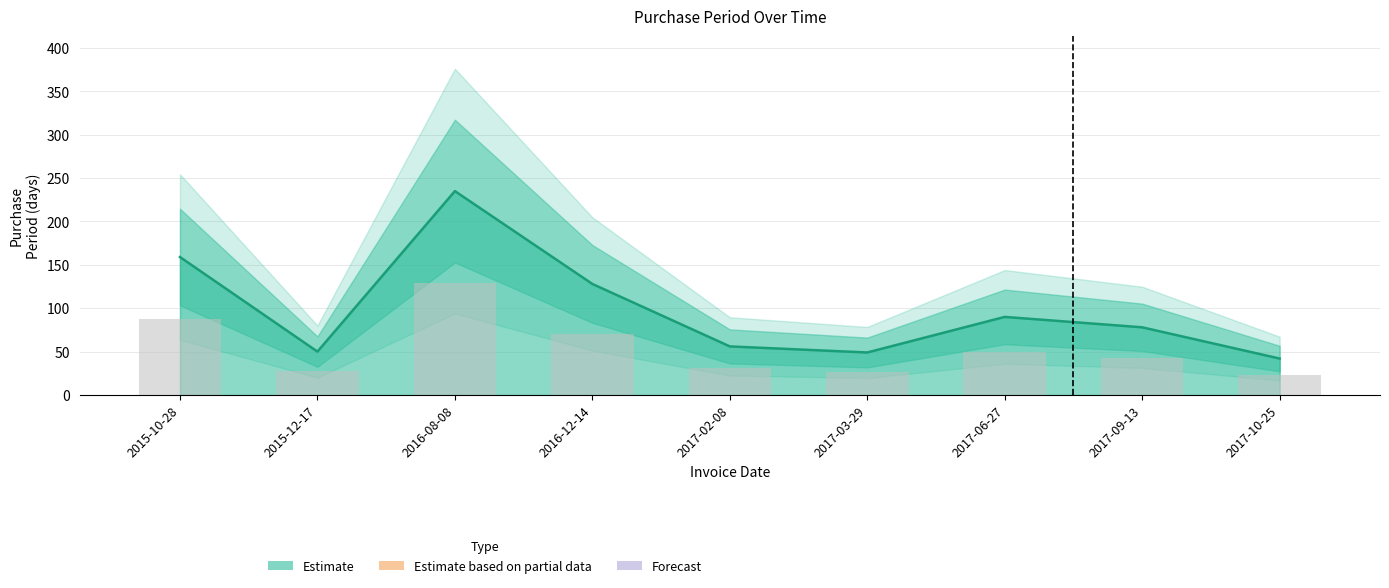

List the labels in order of value, largest first.

2016-08-08, 2015-10-28, 2016-12-14, 2017-06-27, 2017-09-13, 2017-02-08, 2015-12-17, 2017-03-29, 2017-10-25